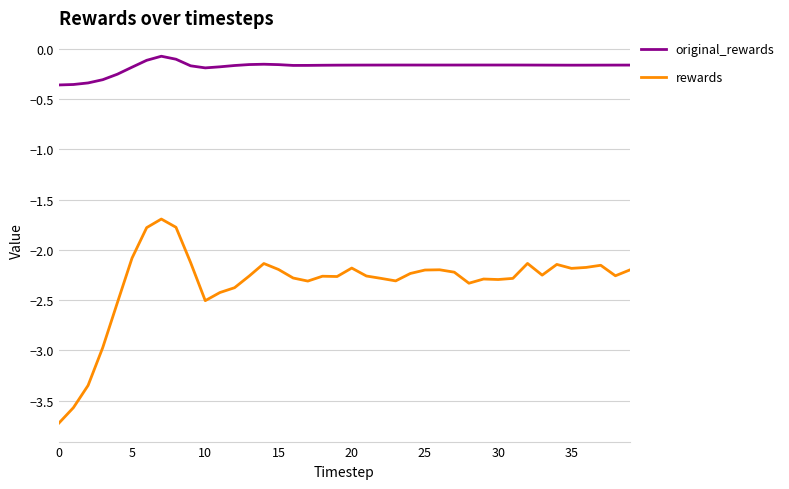

Which series has the widest spread of values?

rewards